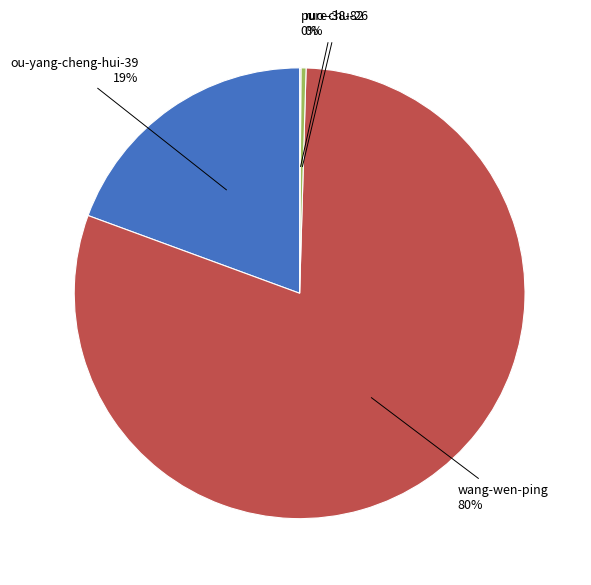

Is ou-yang-cheng-hui-39 19% the majority of the pie?

No